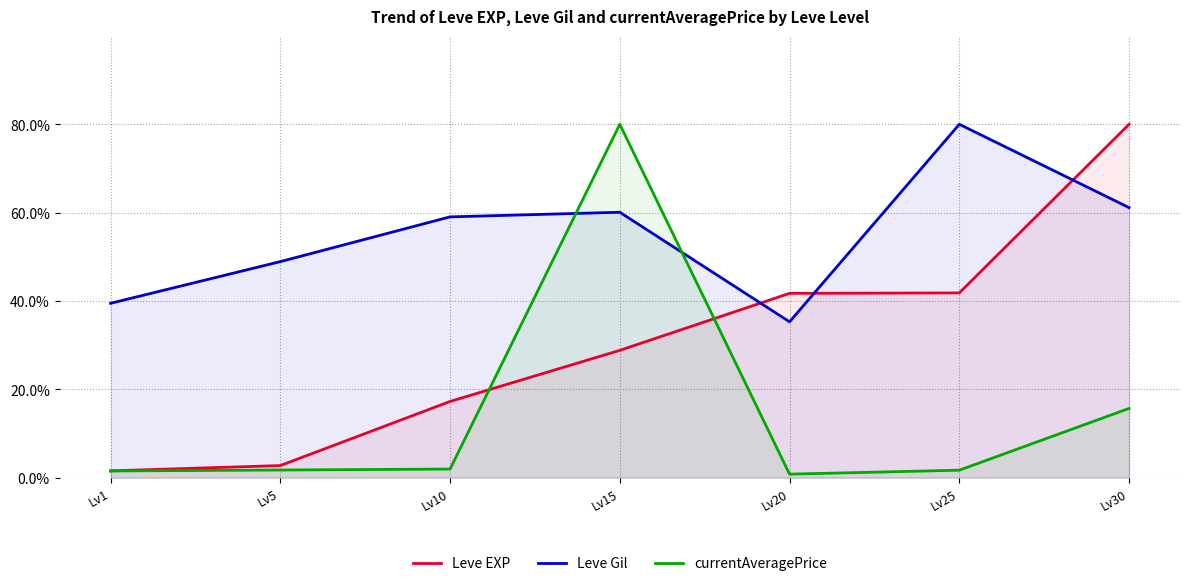

At how many categories does at least one series exceed 27?

7